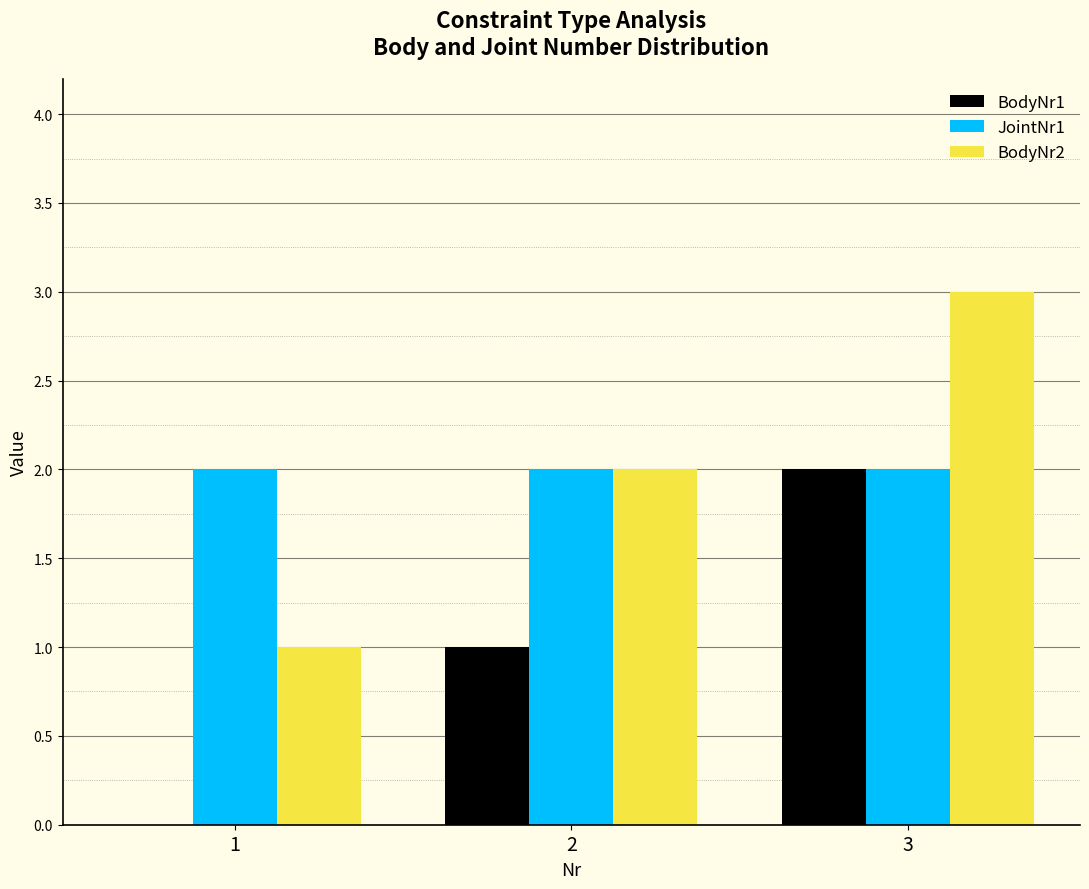

True or false: JointNr1 has a value of 0 at 1.

False